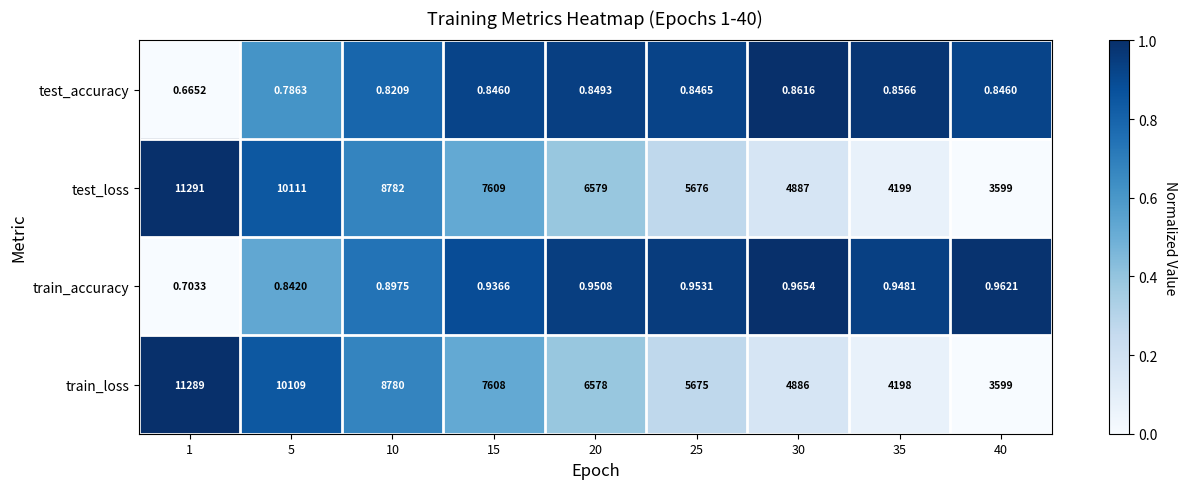

Rank the series by their maximum value, from highest to lowest.

test_loss, train_loss, train_accuracy, test_accuracy